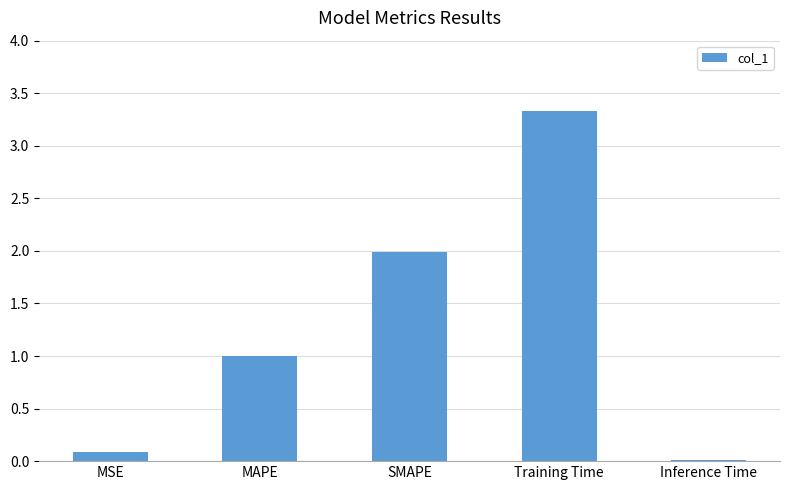

Read the value at MSE.

0.1